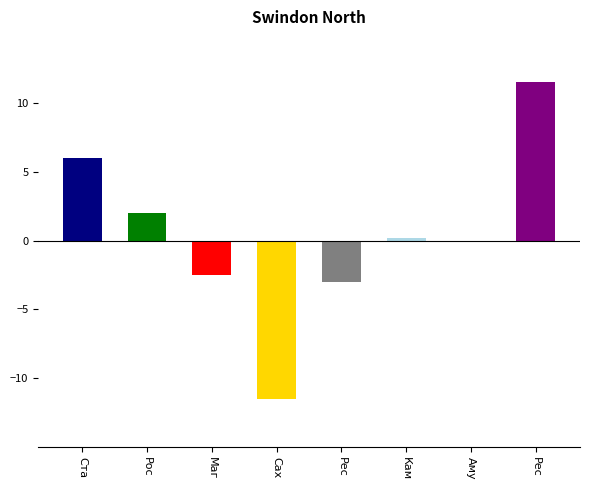

How many bars are there in total?

8